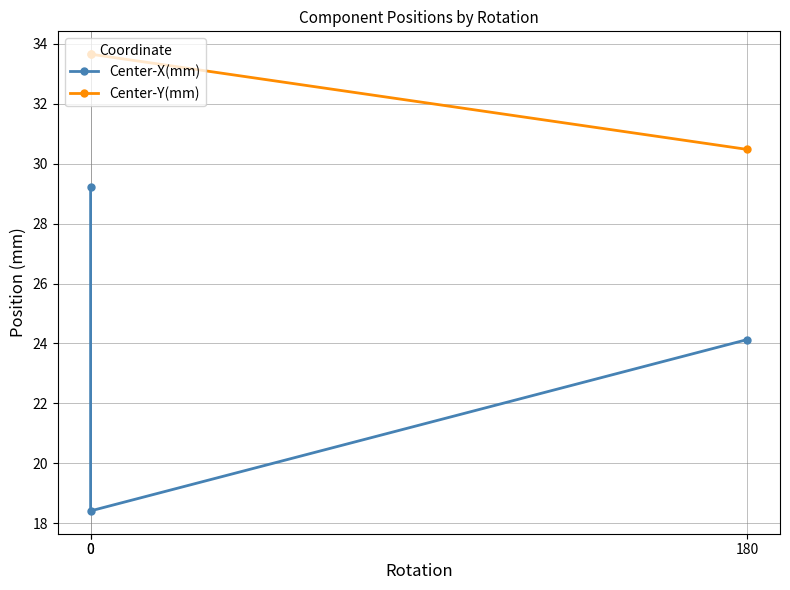

At how many categories does at least one series exceed 21?

3